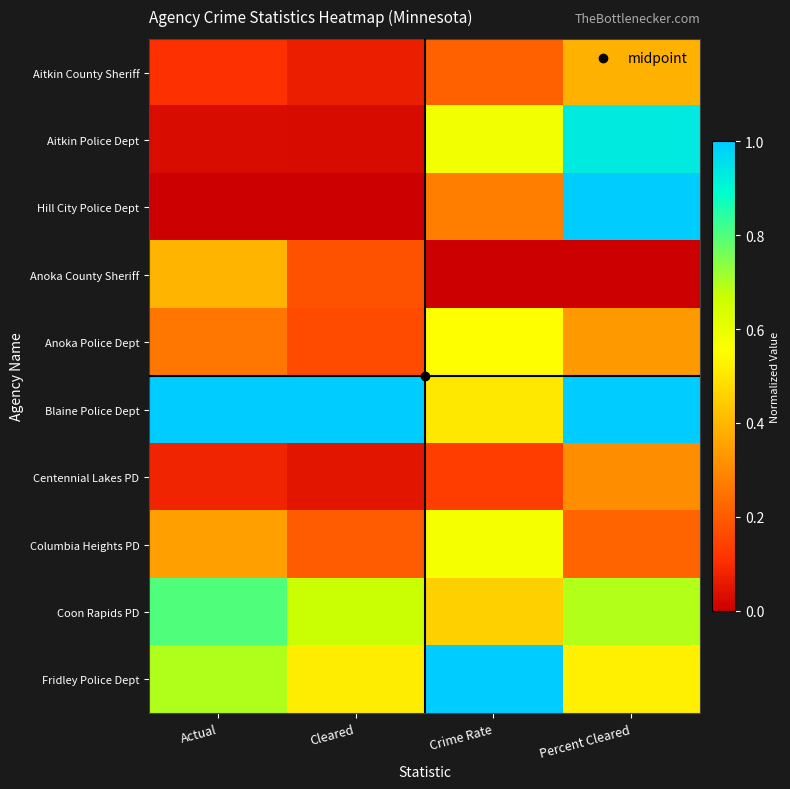

Reading left to right, what are all the values shown in this chart?

Aitkin County Sheriff: Actual=0.1	Cleared=0.1	Crime Rate=0.2	Percent Cleared=0.4
Aitkin Police Dept: Actual=0.0	Cleared=0.0	Crime Rate=0.6	Percent Cleared=0.9
Hill City Police Dept: Actual=0.0	Cleared=0.0	Crime Rate=0.3	Percent Cleared=1.0
Anoka County Sheriff: Actual=0.4	Cleared=0.2	Crime Rate=0.0	Percent Cleared=0.0
Anoka Police Dept: Actual=0.3	Cleared=0.2	Crime Rate=0.6	Percent Cleared=0.3
Blaine Police Dept: Actual=1.0	Cleared=1.0	Crime Rate=0.5	Percent Cleared=1.0
Centennial Lakes PD: Actual=0.1	Cleared=0.0	Crime Rate=0.1	Percent Cleared=0.3
Columbia Heights PD: Actual=0.3	Cleared=0.2	Crime Rate=0.6	Percent Cleared=0.2
Coon Rapids PD: Actual=0.8	Cleared=0.7	Crime Rate=0.5	Percent Cleared=0.7
Fridley Police Dept: Actual=0.7	Cleared=0.5	Crime Rate=1.0	Percent Cleared=0.5